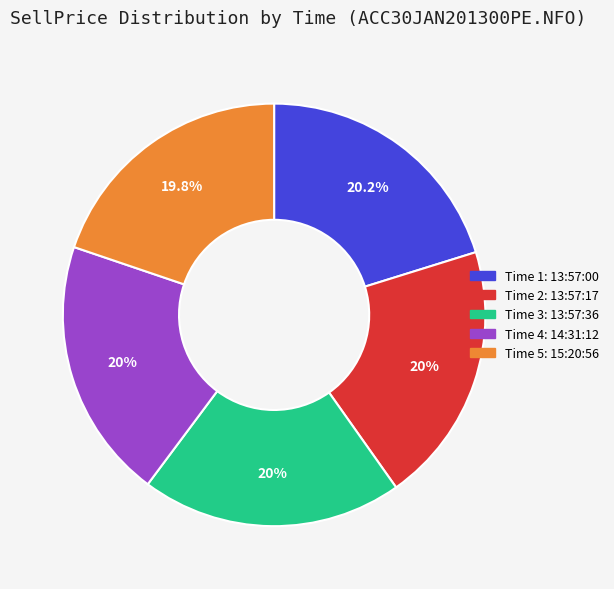

Does any single category account for the majority?

No